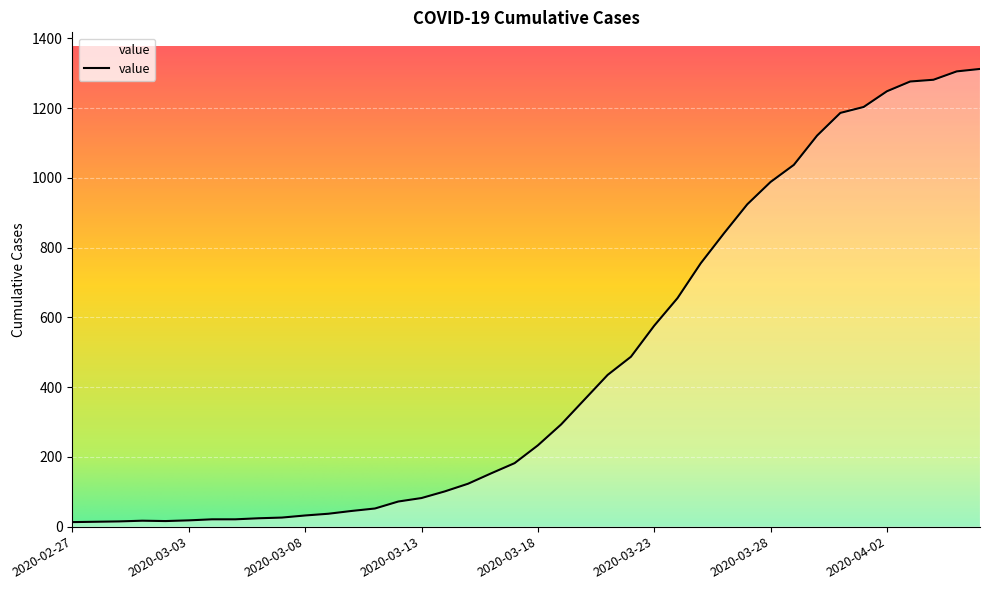

What is the maximum value shown in the chart?

1312